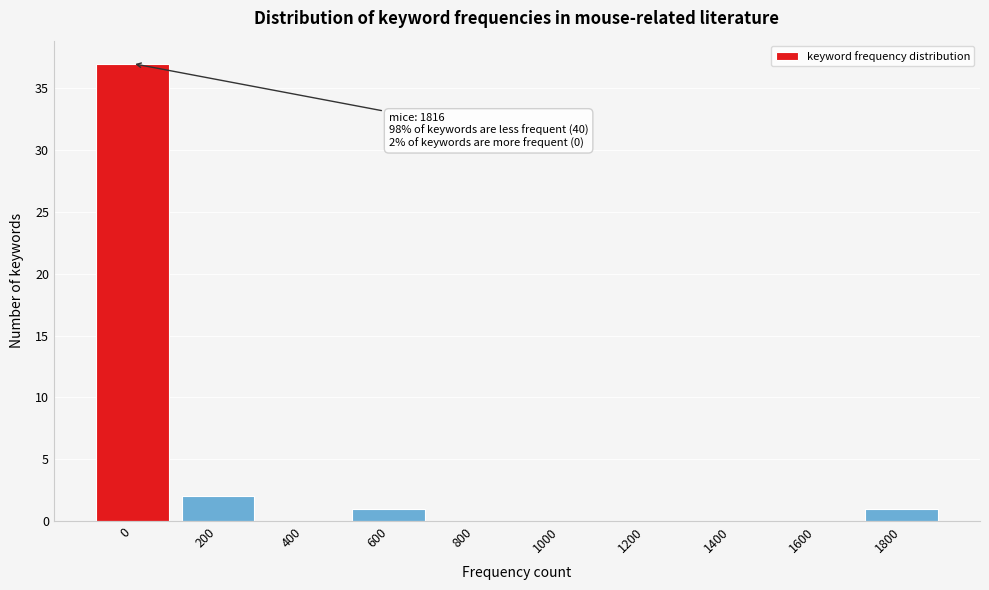

Reading left to right, extract all data points from this chart.

0=37	200=2	400=0	600=1	800=0	1000=0	1200=0	1400=0	1600=0	1800=1